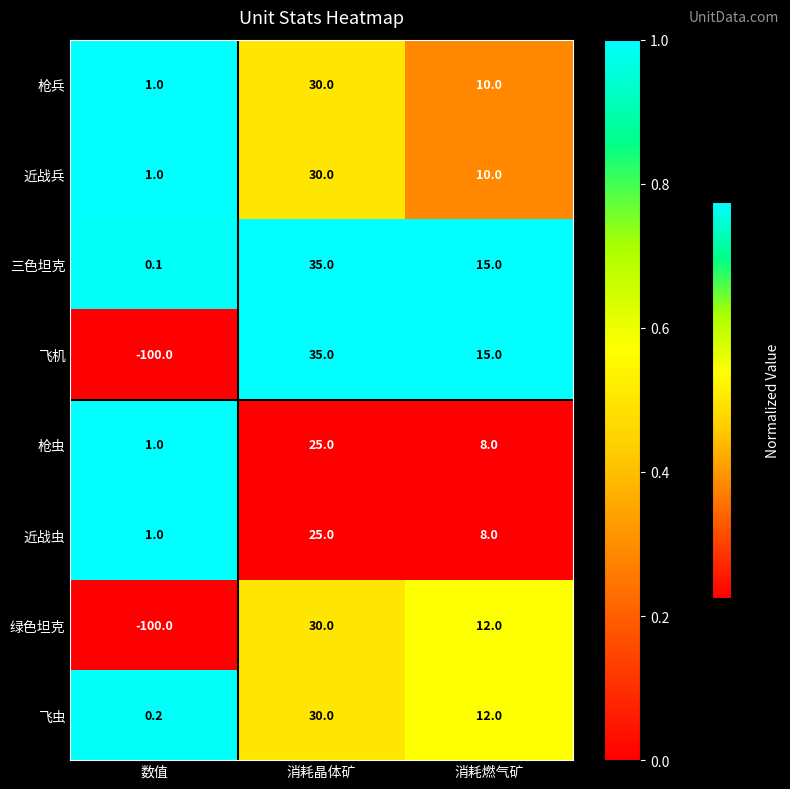

The value of 近战兵 at 消耗晶体矿 is 18.2. True or false?

False